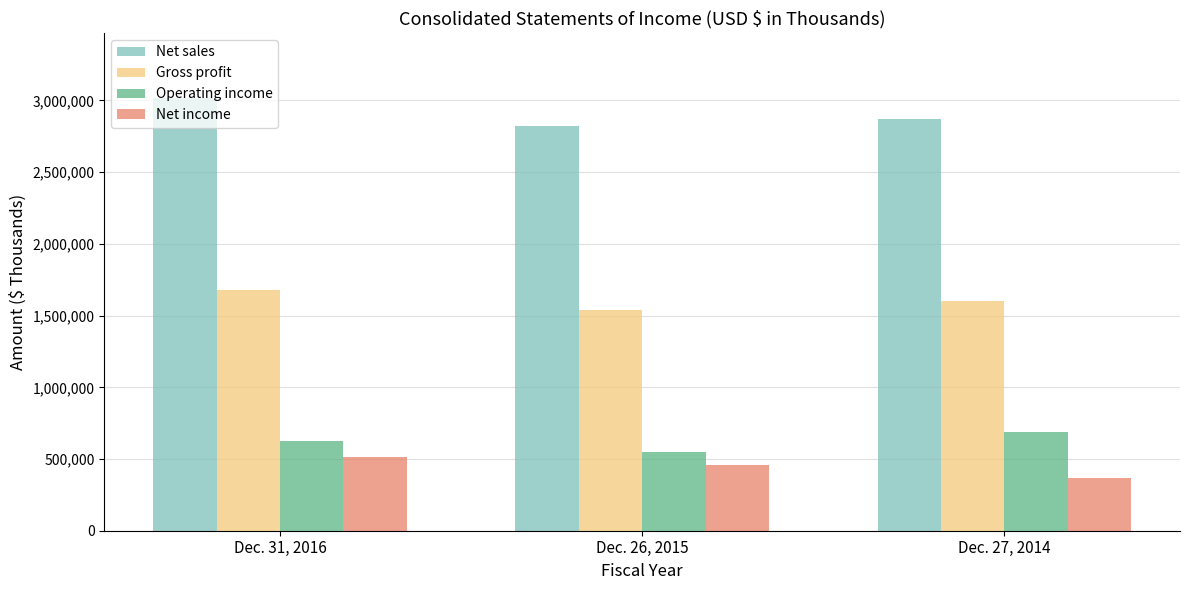

What is the difference between the highest and lowest values at Dec. 31, 2016?

2507851